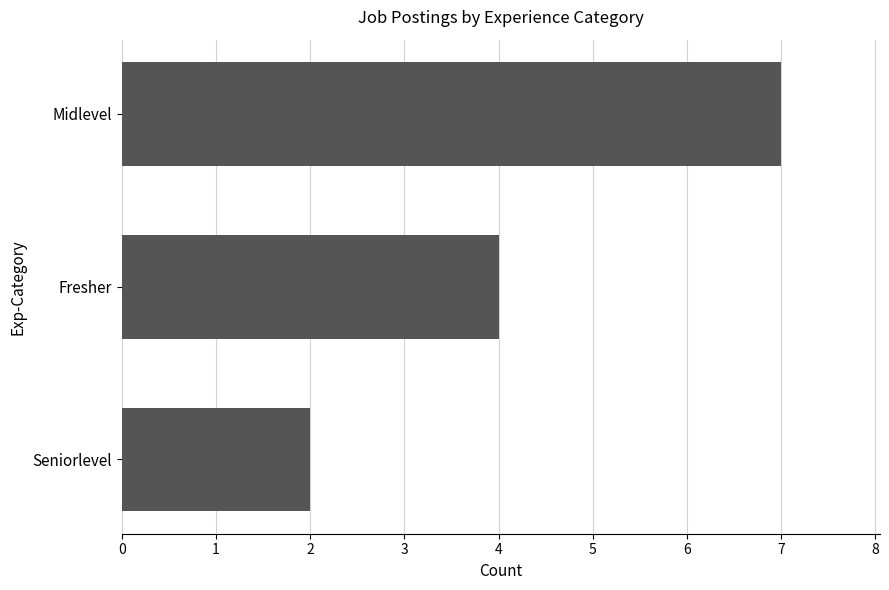

What is the smallest value displayed?

2